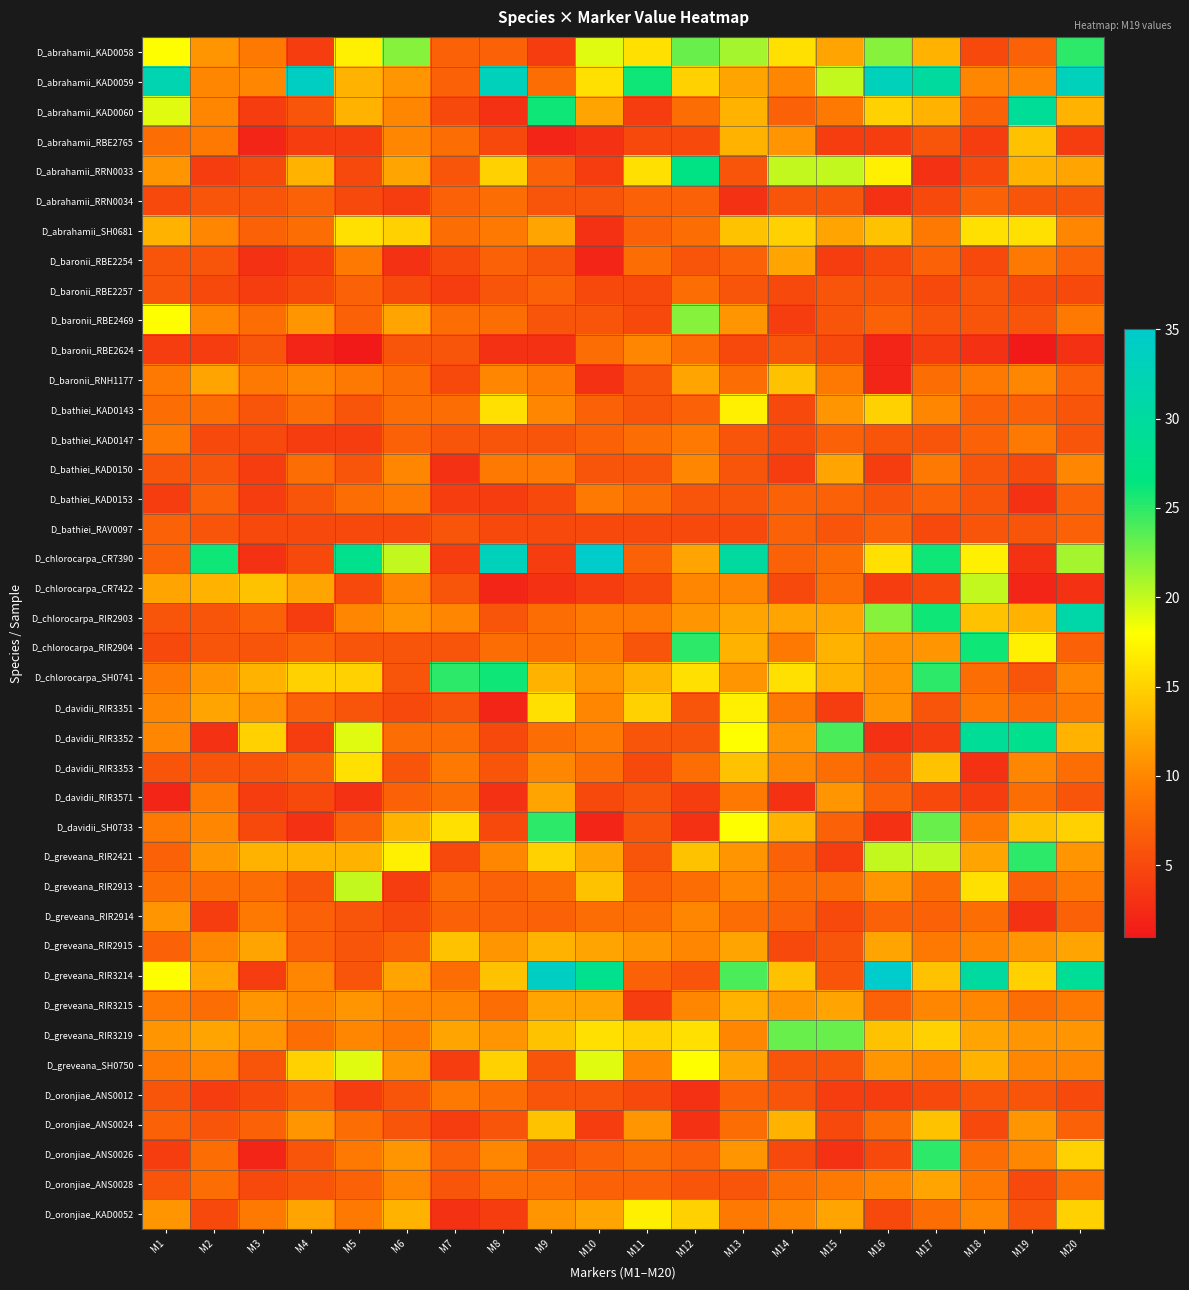

Which label corresponds to the smallest value in the chart?

M5